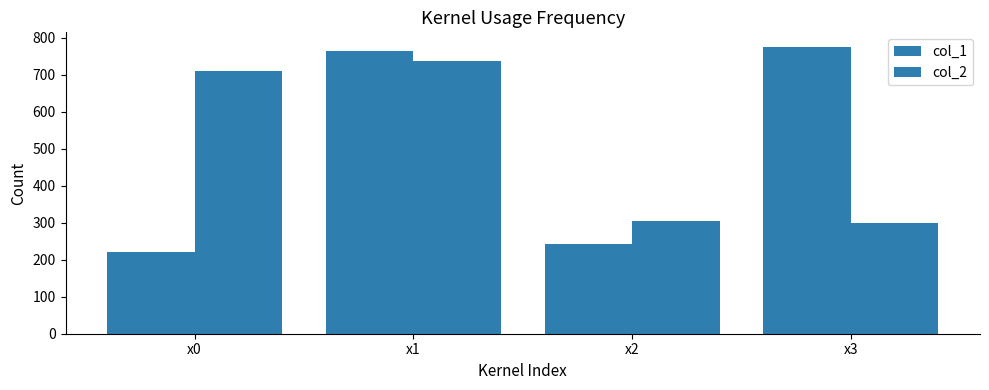

Reading right to left, what are all the values shown in this chart?

col_1: x3=776.3	x2=242.7	x1=765.7	x0=221.6
col_2: x3=299.6	x2=306.1	x1=737.4	x0=711.7